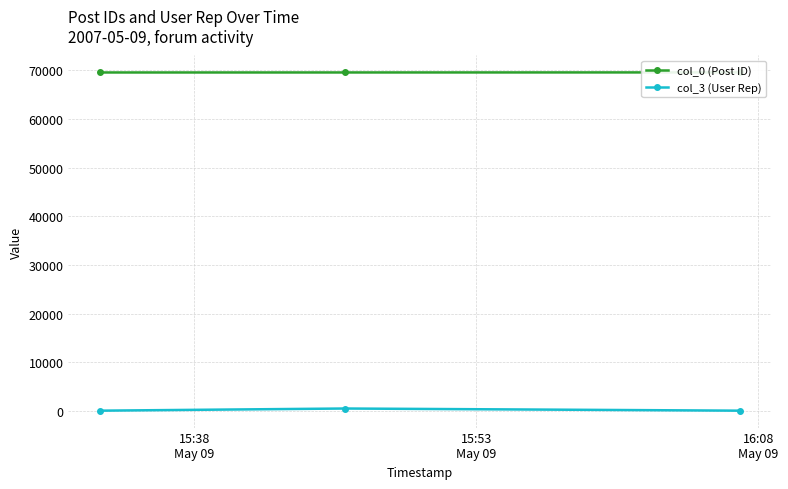

What is the minimum value shown in the chart?

52